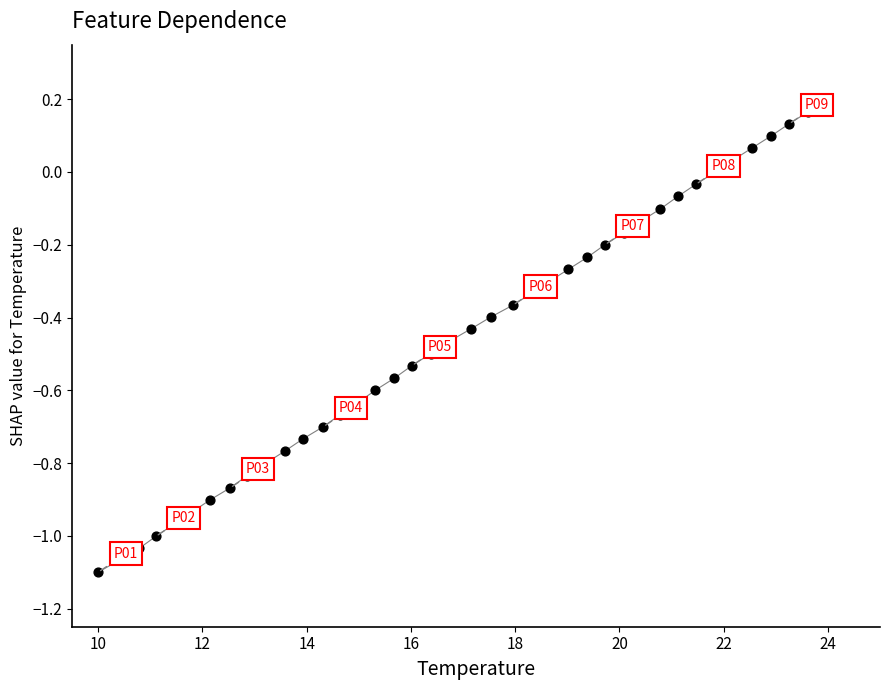

What is the range of Y values (max minus min)?

1.3